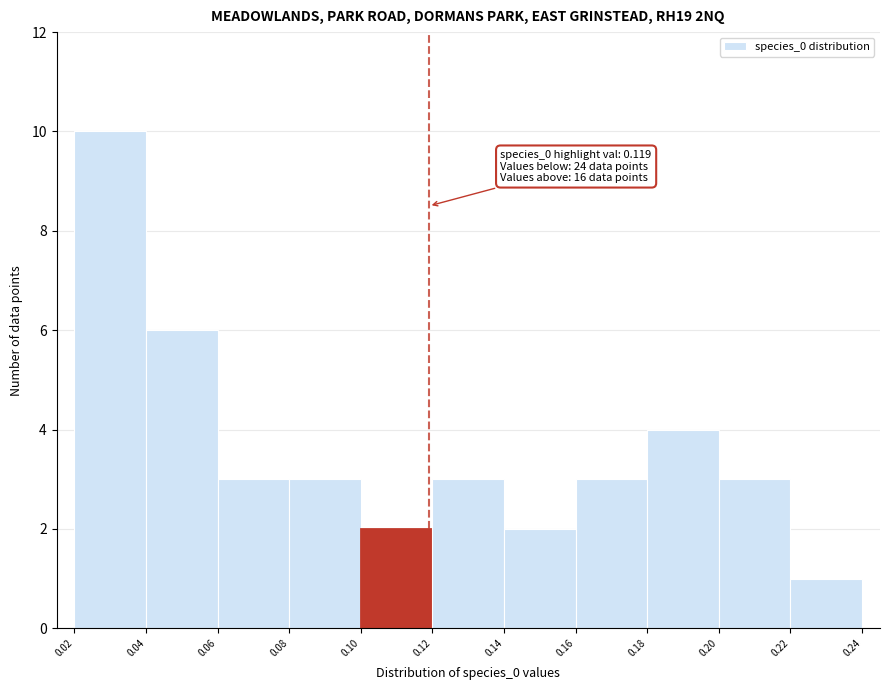

Which range on the x-axis has the tallest bar?

0.02 to 0.04